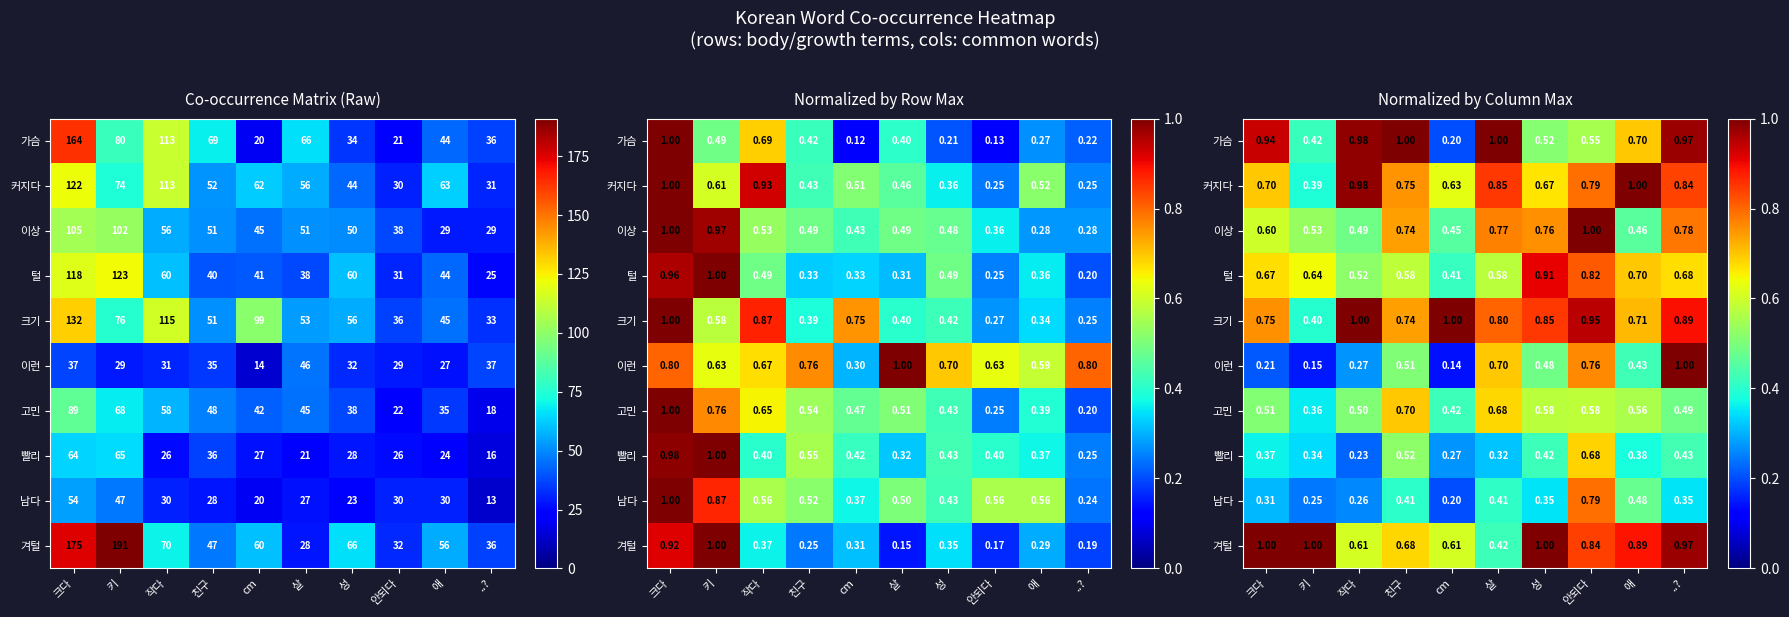

How many series are shown in this chart?

10